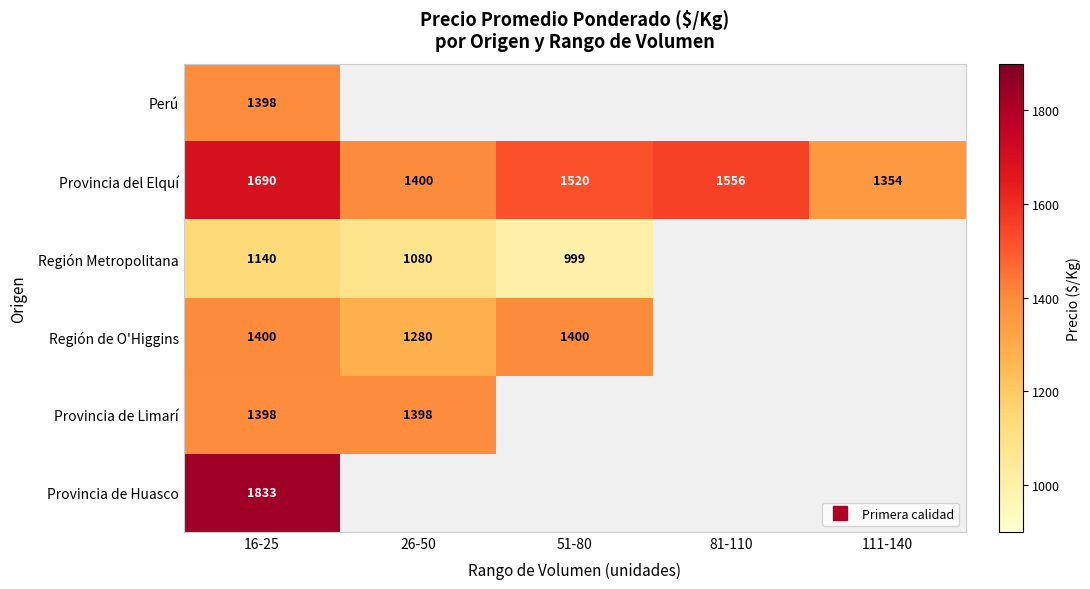

Rank the series by their maximum value, from highest to lowest.

Provincia de Huasco, Provincia del Elquí, Región de O'Higgins, Provincia de Limarí, Perú, Región Metropolitana